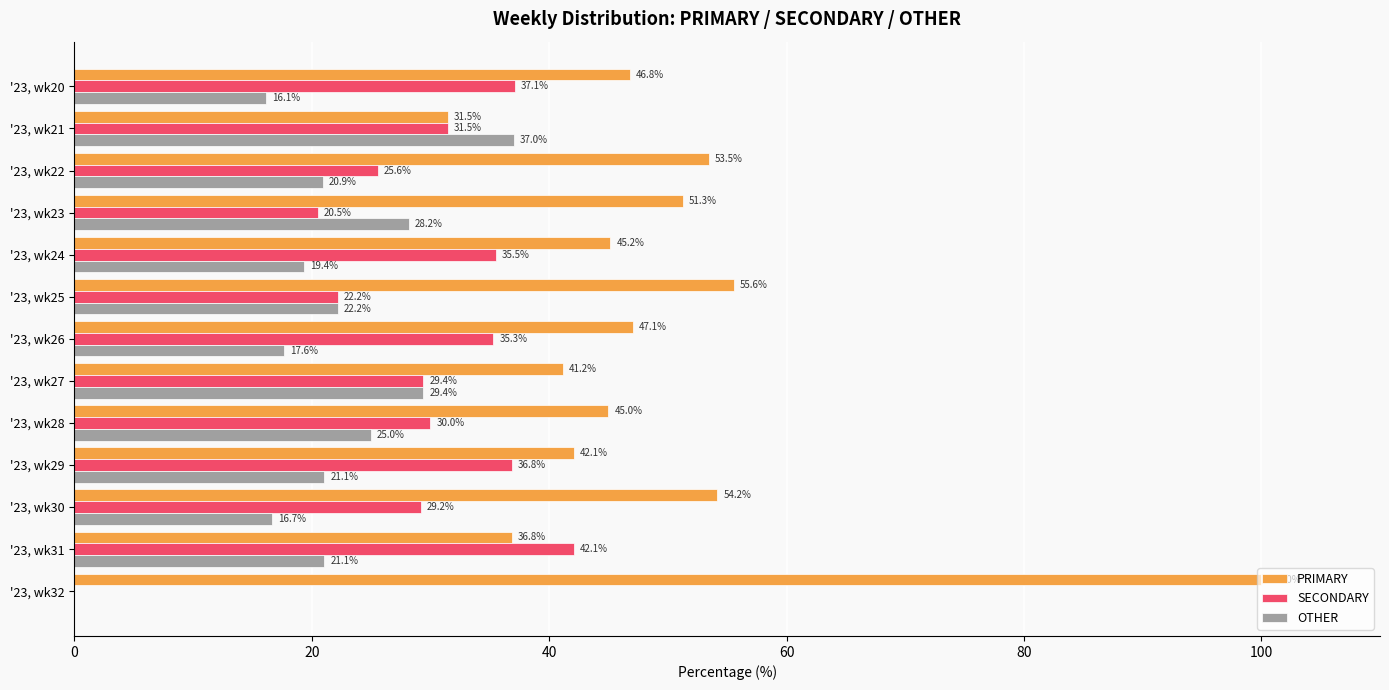

Which series has the largest total across all categories?

PRIMARY